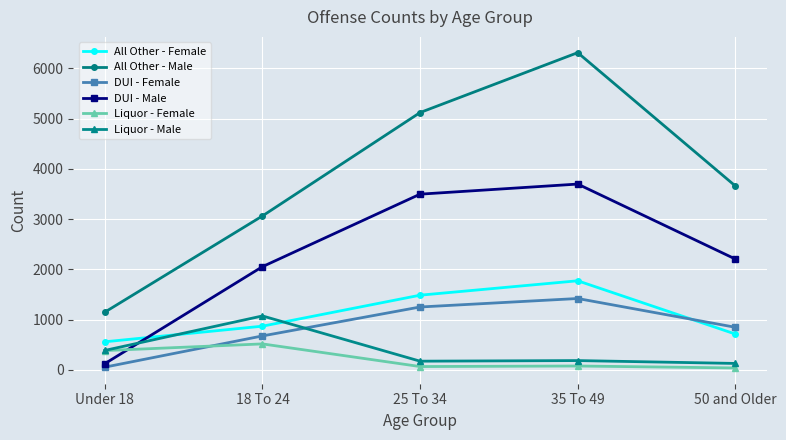

In DUI - Female, how many points are higher than both neighbors (excluding endpoints)?

1